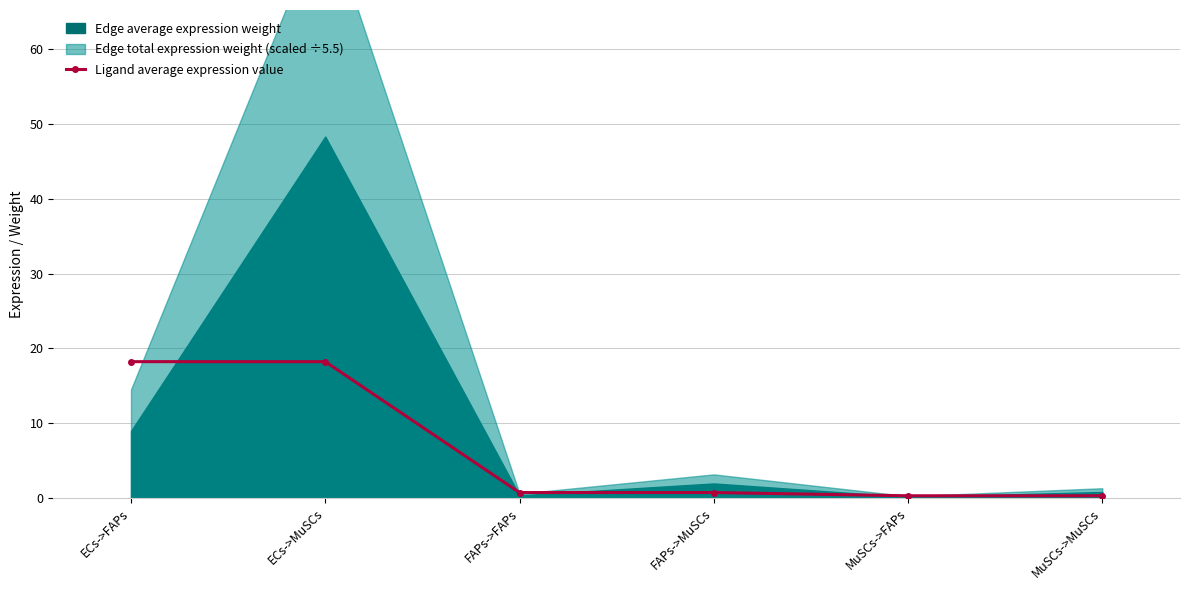

Read the Ligand average expression value value at ECs->FAPs.

18.2